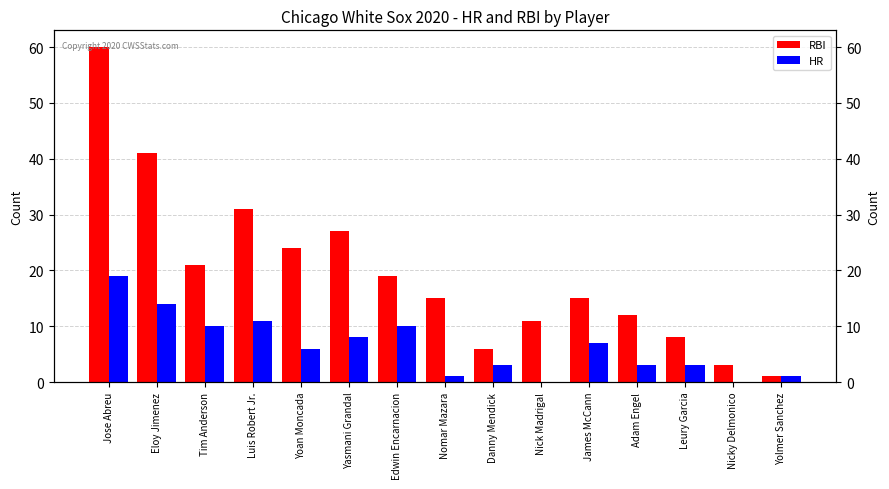

Which category has the lowest value across all series?

Nick Madrigal